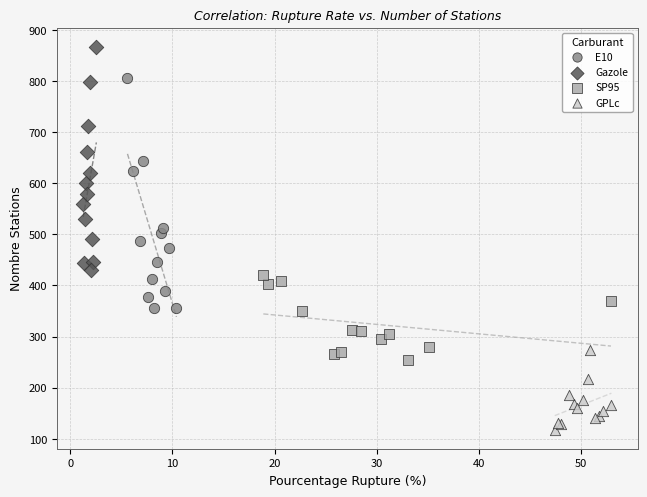

Which series reaches the minimum Y coordinate?

GPLc